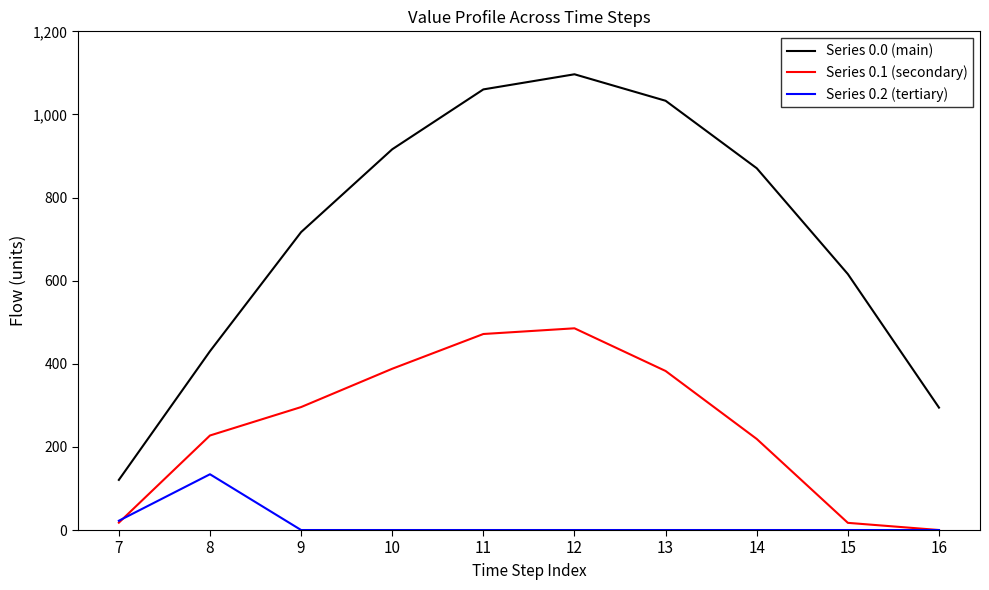

Where is the first local maximum for Series 0.1 (secondary)?

12